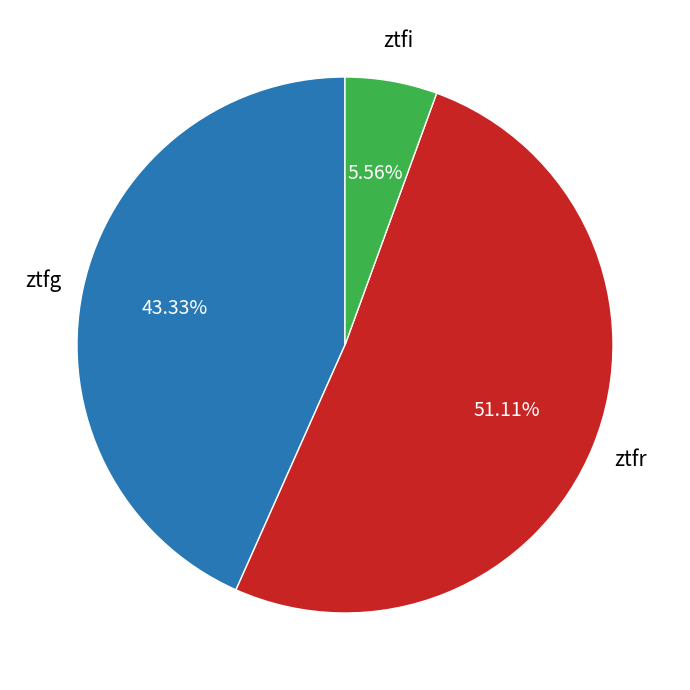

To the nearest percent, what is the difference between the ztfr and ztfg slice percentages?

8%